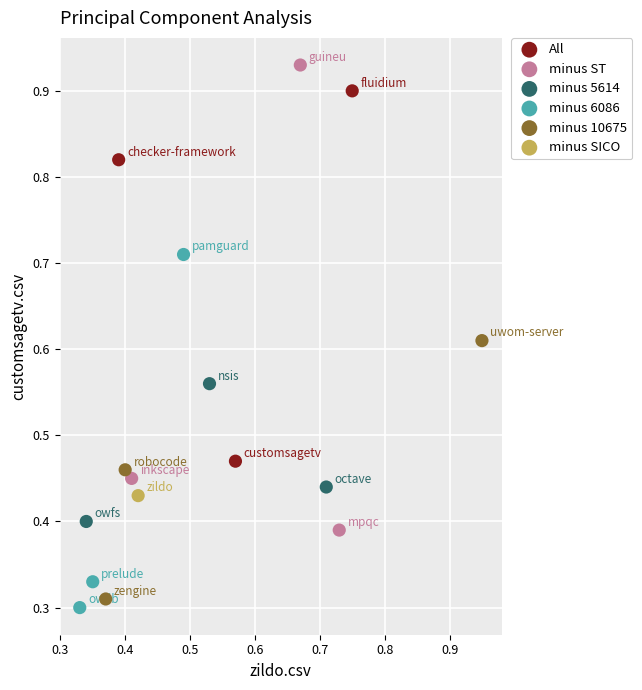

What are all the series names shown in the legend?

All, minus ST, minus 5614, minus 6086, minus 10675, minus SICO